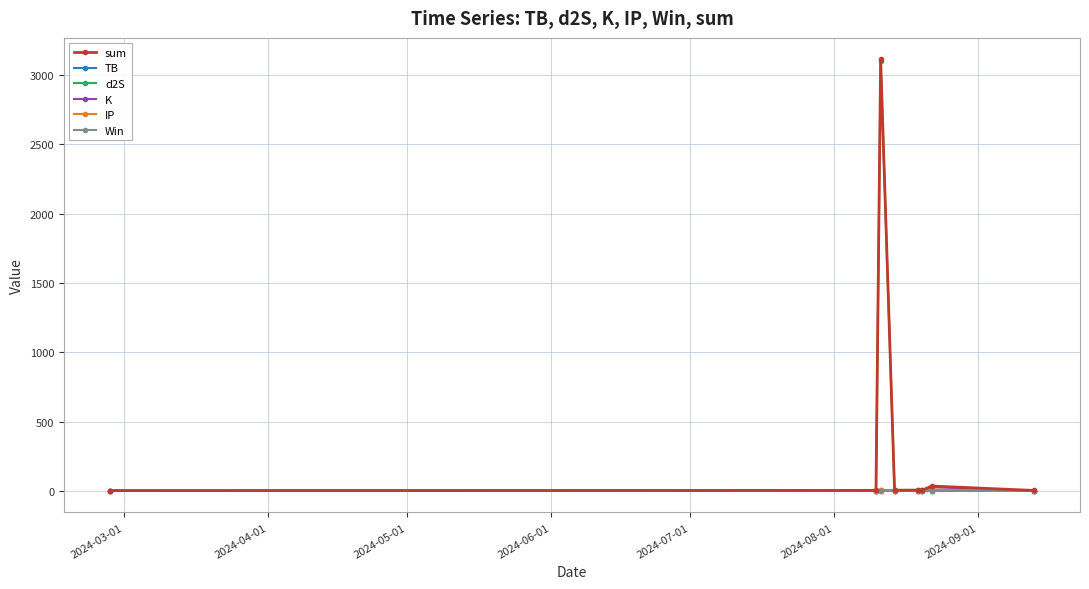

What is the maximum value shown in the chart?

3112.2